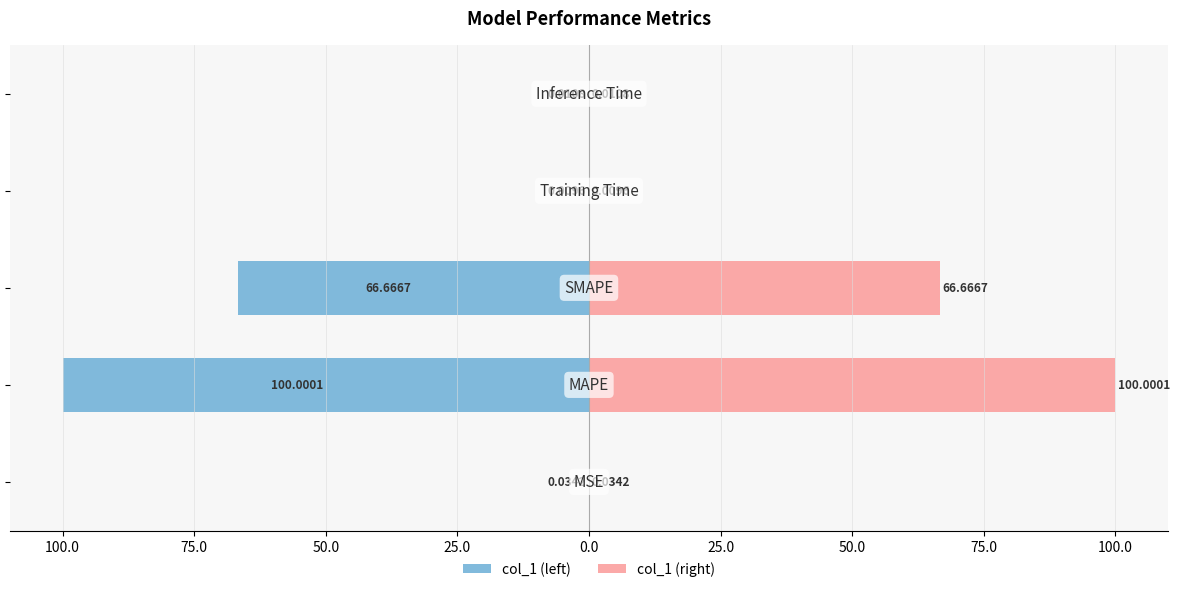

What is the sum of all col_1 (left) values?

-166.7